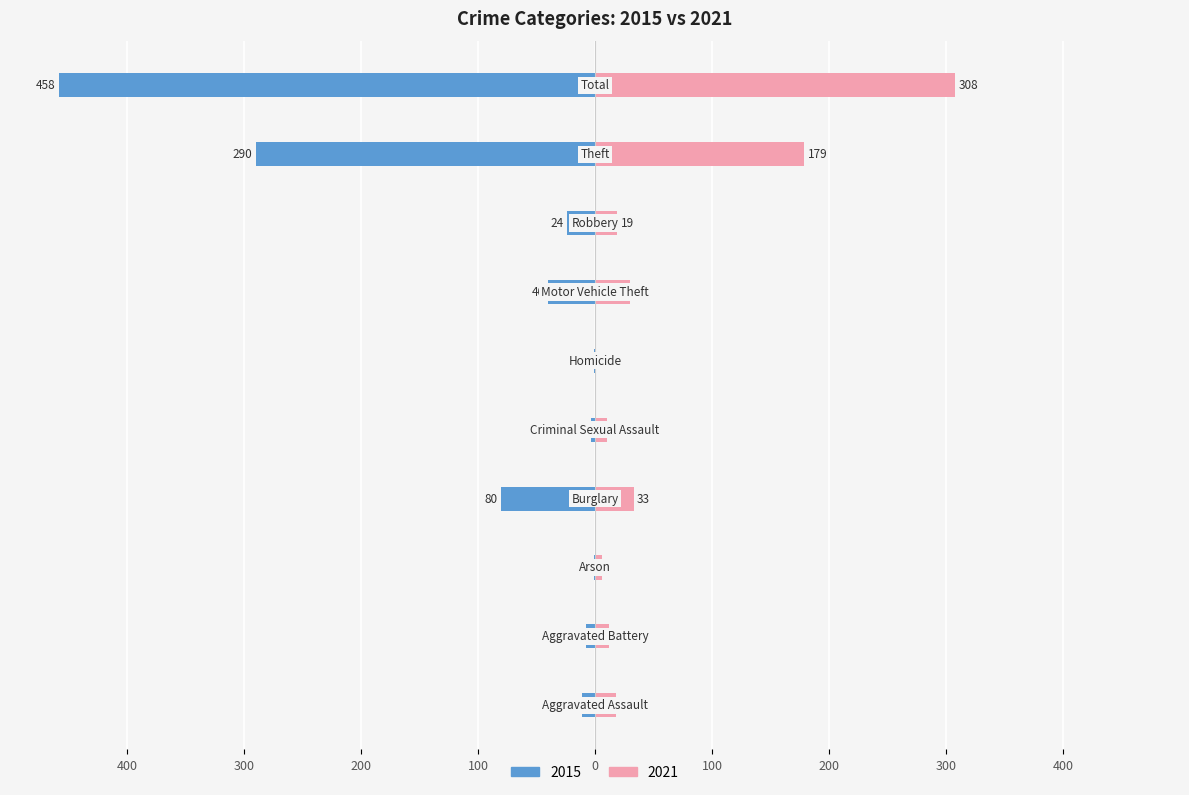

The value of 2015 at Robbery is -24. True or false?

True